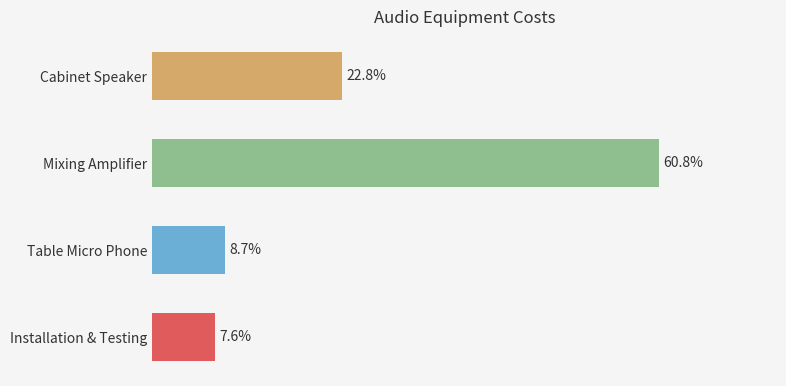

Which category has the highest value across all series?

Mixing Amplifier